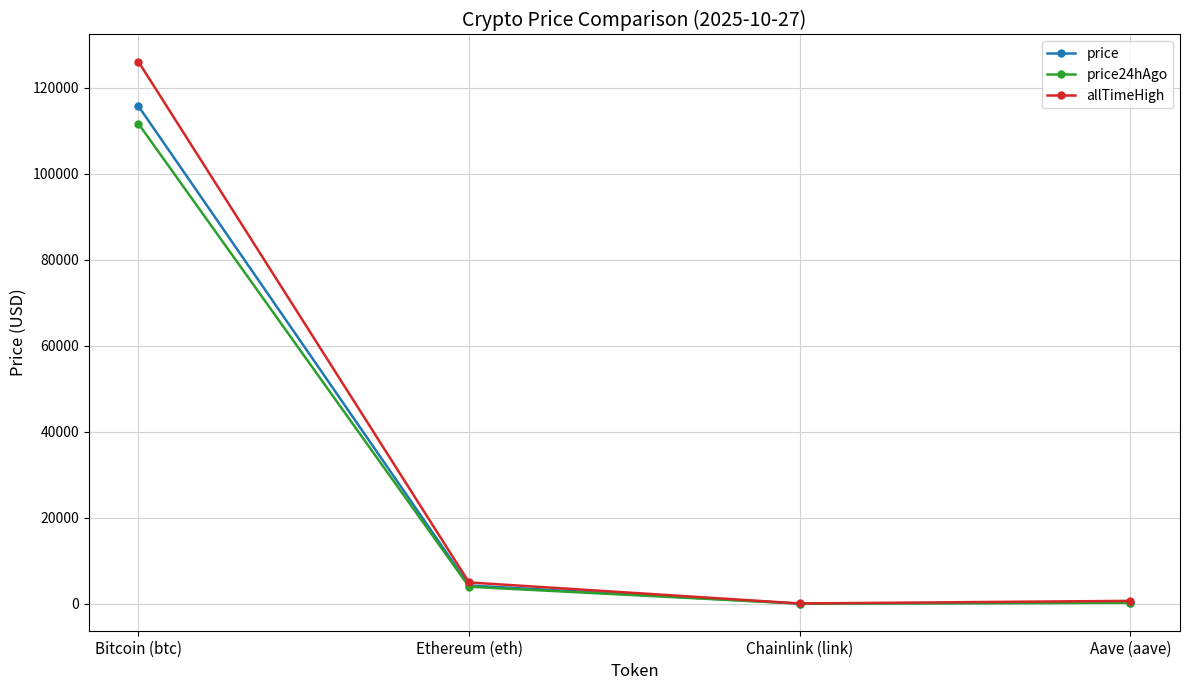

Which series has the widest spread of values?

allTimeHigh